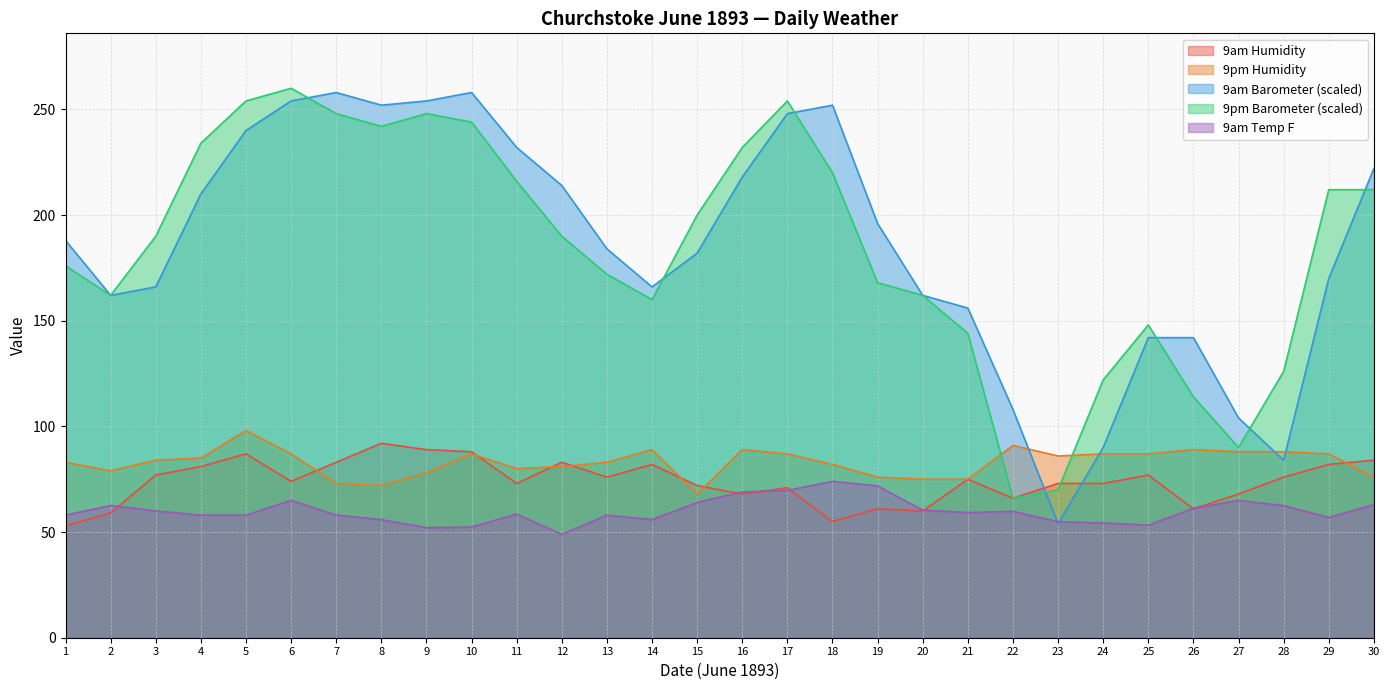

What is the value of the 9am Humidity point at the 8th from the left?

92.0